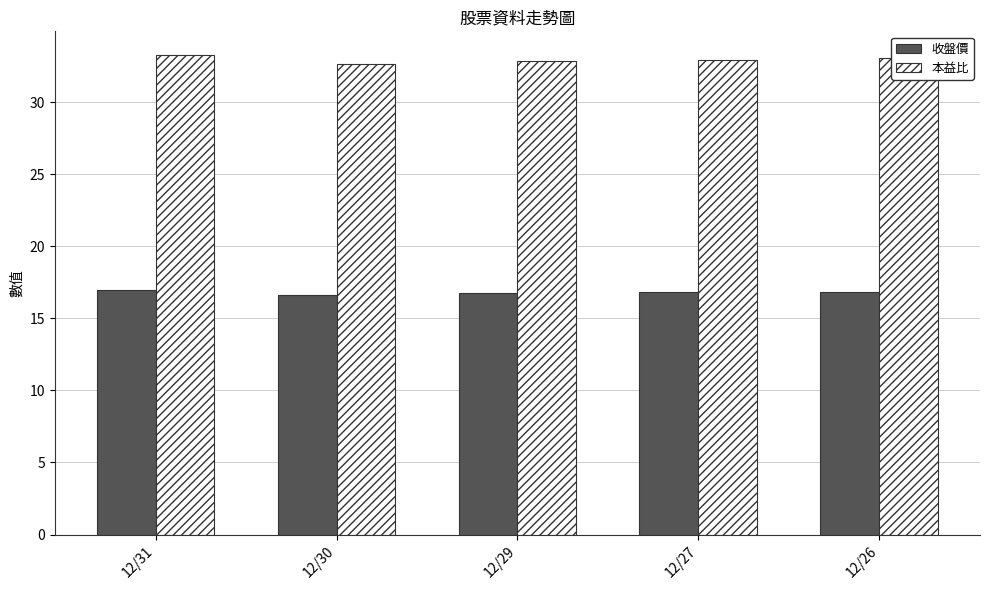

The value of 收盤價 at 12/29 is 16.8. True or false?

True